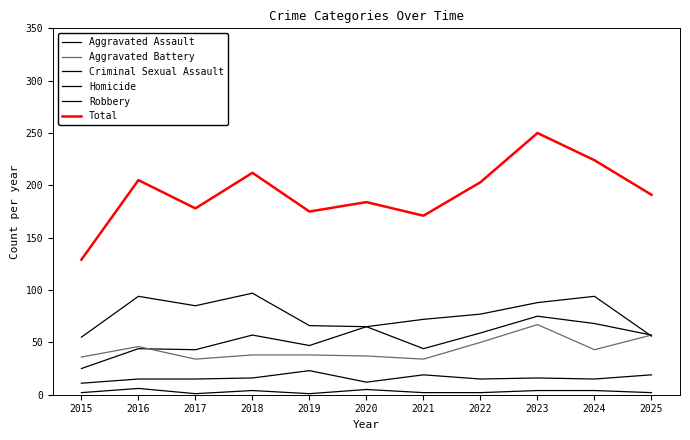

How many lines are shown in the chart?

6